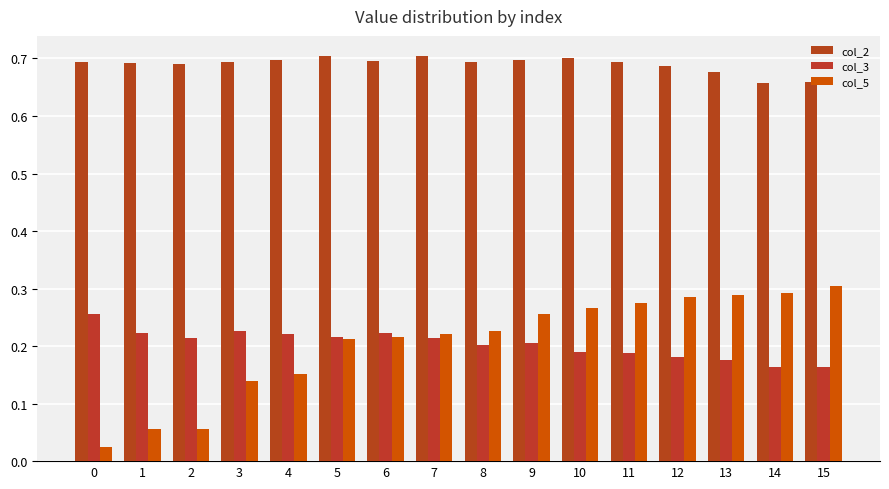

Which series changed the most between 4 and 6?

col_5